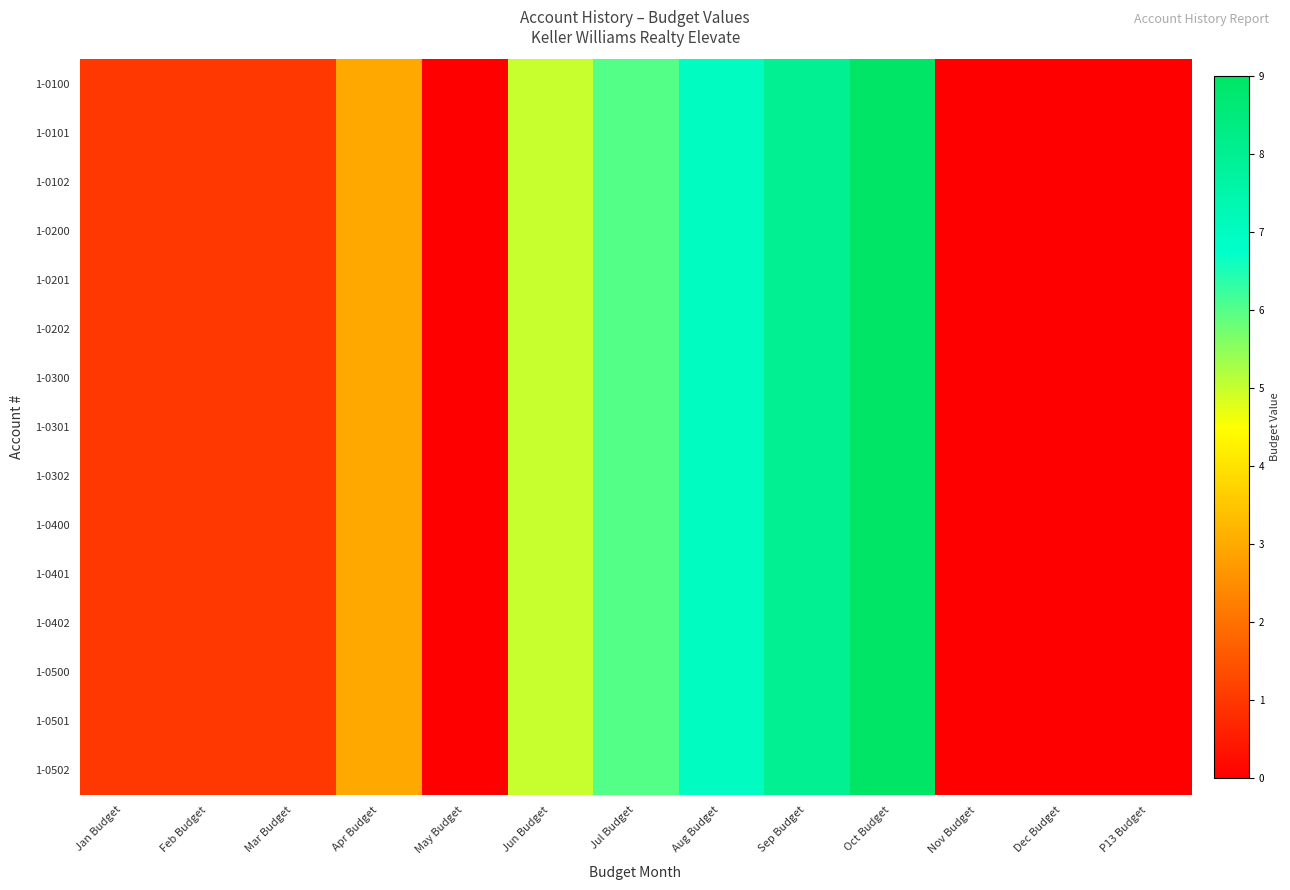

Reading right to left, list all the values displayed in this chart.

1-0100: P13 Budget=0	Dec Budget=0	Nov Budget=0	Oct Budget=9	Sep Budget=8	Aug Budget=7	Jul Budget=6	Jun Budget=5	May Budget=0	Apr Budget=3	Mar Budget=1	Feb Budget=1	Jan Budget=1
1-0101: P13 Budget=0	Dec Budget=0	Nov Budget=0	Oct Budget=9	Sep Budget=8	Aug Budget=7	Jul Budget=6	Jun Budget=5	May Budget=0	Apr Budget=3	Mar Budget=1	Feb Budget=1	Jan Budget=1
1-0102: P13 Budget=0	Dec Budget=0	Nov Budget=0	Oct Budget=9	Sep Budget=8	Aug Budget=7	Jul Budget=6	Jun Budget=5	May Budget=0	Apr Budget=3	Mar Budget=1	Feb Budget=1	Jan Budget=1
1-0200: P13 Budget=0	Dec Budget=0	Nov Budget=0	Oct Budget=9	Sep Budget=8	Aug Budget=7	Jul Budget=6	Jun Budget=5	May Budget=0	Apr Budget=3	Mar Budget=1	Feb Budget=1	Jan Budget=1
1-0201: P13 Budget=0	Dec Budget=0	Nov Budget=0	Oct Budget=9	Sep Budget=8	Aug Budget=7	Jul Budget=6	Jun Budget=5	May Budget=0	Apr Budget=3	Mar Budget=1	Feb Budget=1	Jan Budget=1
1-0202: P13 Budget=0	Dec Budget=0	Nov Budget=0	Oct Budget=9	Sep Budget=8	Aug Budget=7	Jul Budget=6	Jun Budget=5	May Budget=0	Apr Budget=3	Mar Budget=1	Feb Budget=1	Jan Budget=1
1-0300: P13 Budget=0	Dec Budget=0	Nov Budget=0	Oct Budget=9	Sep Budget=8	Aug Budget=7	Jul Budget=6	Jun Budget=5	May Budget=0	Apr Budget=3	Mar Budget=1	Feb Budget=1	Jan Budget=1
1-0301: P13 Budget=0	Dec Budget=0	Nov Budget=0	Oct Budget=9	Sep Budget=8	Aug Budget=7	Jul Budget=6	Jun Budget=5	May Budget=0	Apr Budget=3	Mar Budget=1	Feb Budget=1	Jan Budget=1
1-0302: P13 Budget=0	Dec Budget=0	Nov Budget=0	Oct Budget=9	Sep Budget=8	Aug Budget=7	Jul Budget=6	Jun Budget=5	May Budget=0	Apr Budget=3	Mar Budget=1	Feb Budget=1	Jan Budget=1
1-0400: P13 Budget=0	Dec Budget=0	Nov Budget=0	Oct Budget=9	Sep Budget=8	Aug Budget=7	Jul Budget=6	Jun Budget=5	May Budget=0	Apr Budget=3	Mar Budget=1	Feb Budget=1	Jan Budget=1
1-0401: P13 Budget=0	Dec Budget=0	Nov Budget=0	Oct Budget=9	Sep Budget=8	Aug Budget=7	Jul Budget=6	Jun Budget=5	May Budget=0	Apr Budget=3	Mar Budget=1	Feb Budget=1	Jan Budget=1
1-0402: P13 Budget=0	Dec Budget=0	Nov Budget=0	Oct Budget=9	Sep Budget=8	Aug Budget=7	Jul Budget=6	Jun Budget=5	May Budget=0	Apr Budget=3	Mar Budget=1	Feb Budget=1	Jan Budget=1
1-0500: P13 Budget=0	Dec Budget=0	Nov Budget=0	Oct Budget=9	Sep Budget=8	Aug Budget=7	Jul Budget=6	Jun Budget=5	May Budget=0	Apr Budget=3	Mar Budget=1	Feb Budget=1	Jan Budget=1
1-0501: P13 Budget=0	Dec Budget=0	Nov Budget=0	Oct Budget=9	Sep Budget=8	Aug Budget=7	Jul Budget=6	Jun Budget=5	May Budget=0	Apr Budget=3	Mar Budget=1	Feb Budget=1	Jan Budget=1
1-0502: P13 Budget=0	Dec Budget=0	Nov Budget=0	Oct Budget=9	Sep Budget=8	Aug Budget=7	Jul Budget=6	Jun Budget=5	May Budget=0	Apr Budget=3	Mar Budget=1	Feb Budget=1	Jan Budget=1